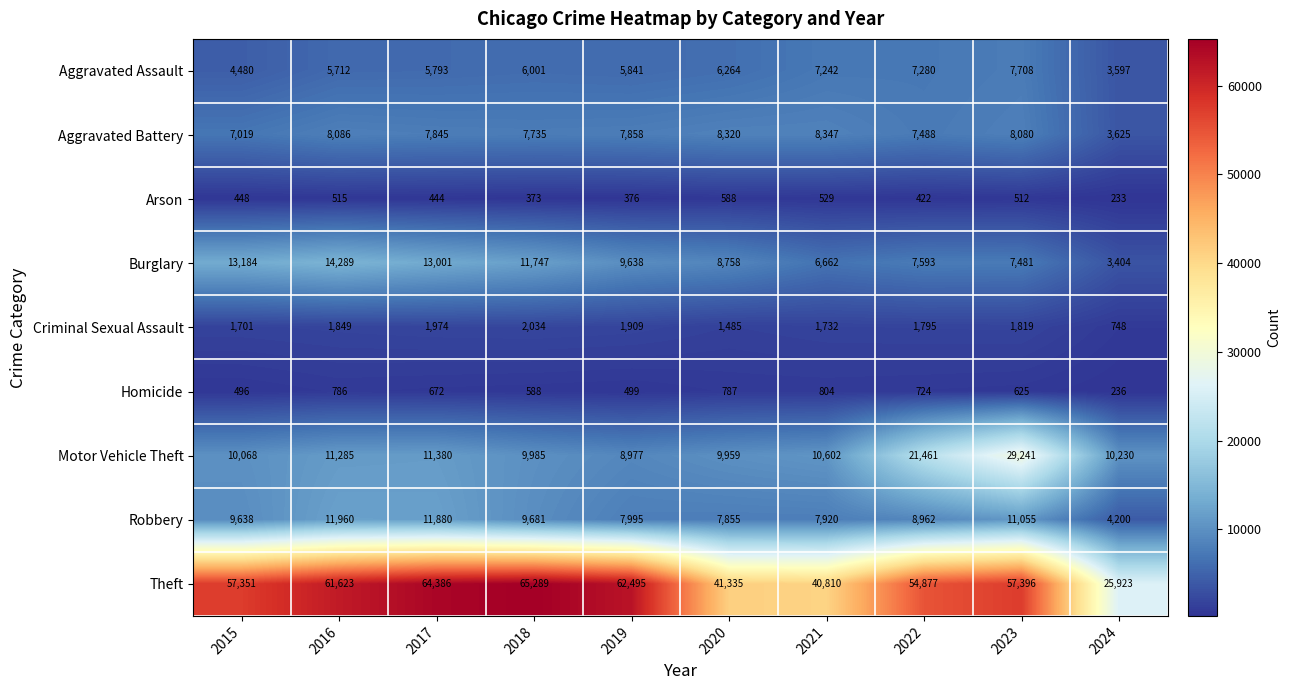

What is the difference between the maximum and minimum values in the Homicide series?

568